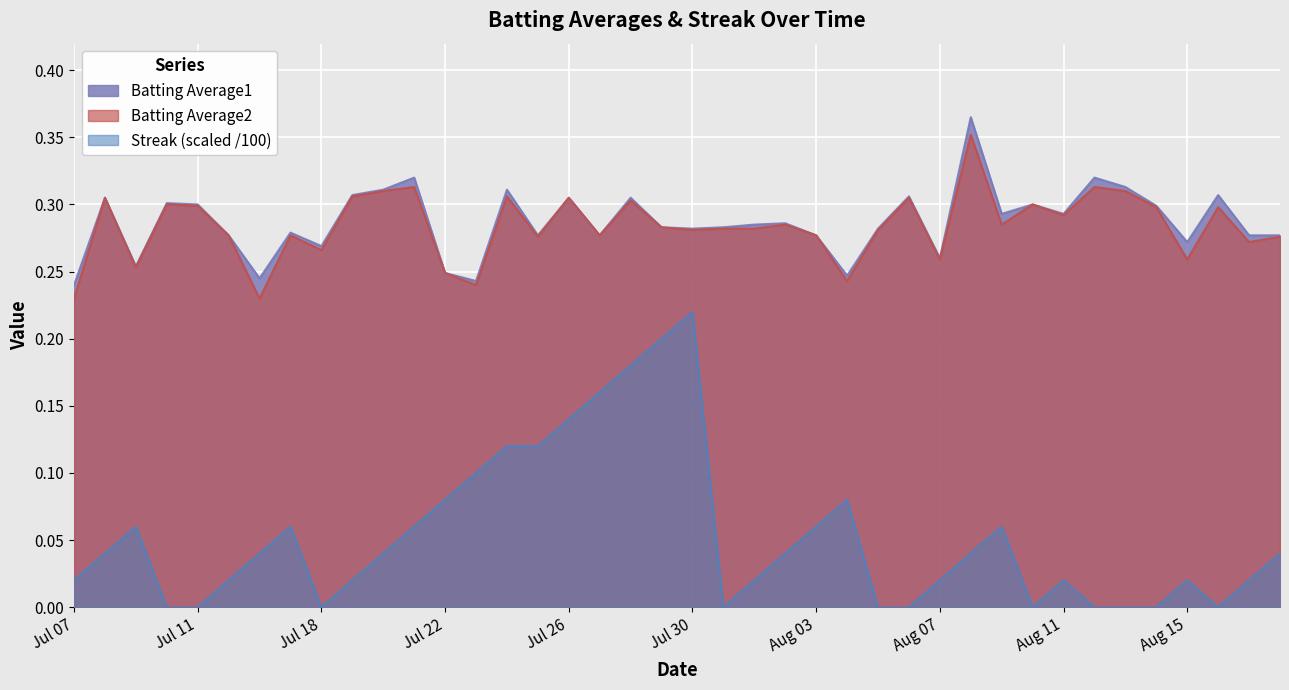

Where is Streak nearest to the value 0?

2010-07-10